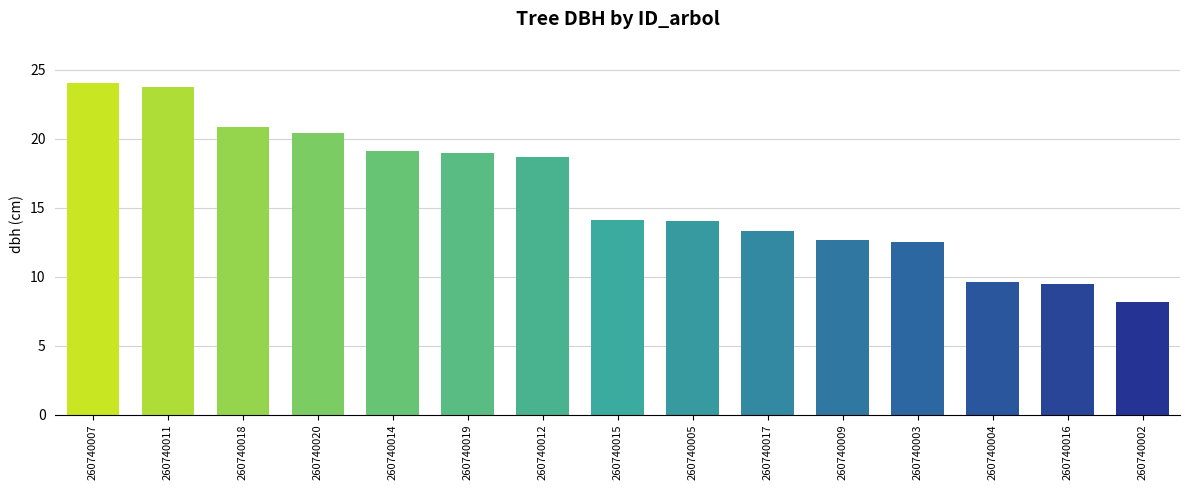

How many distinct data groups are displayed?

1